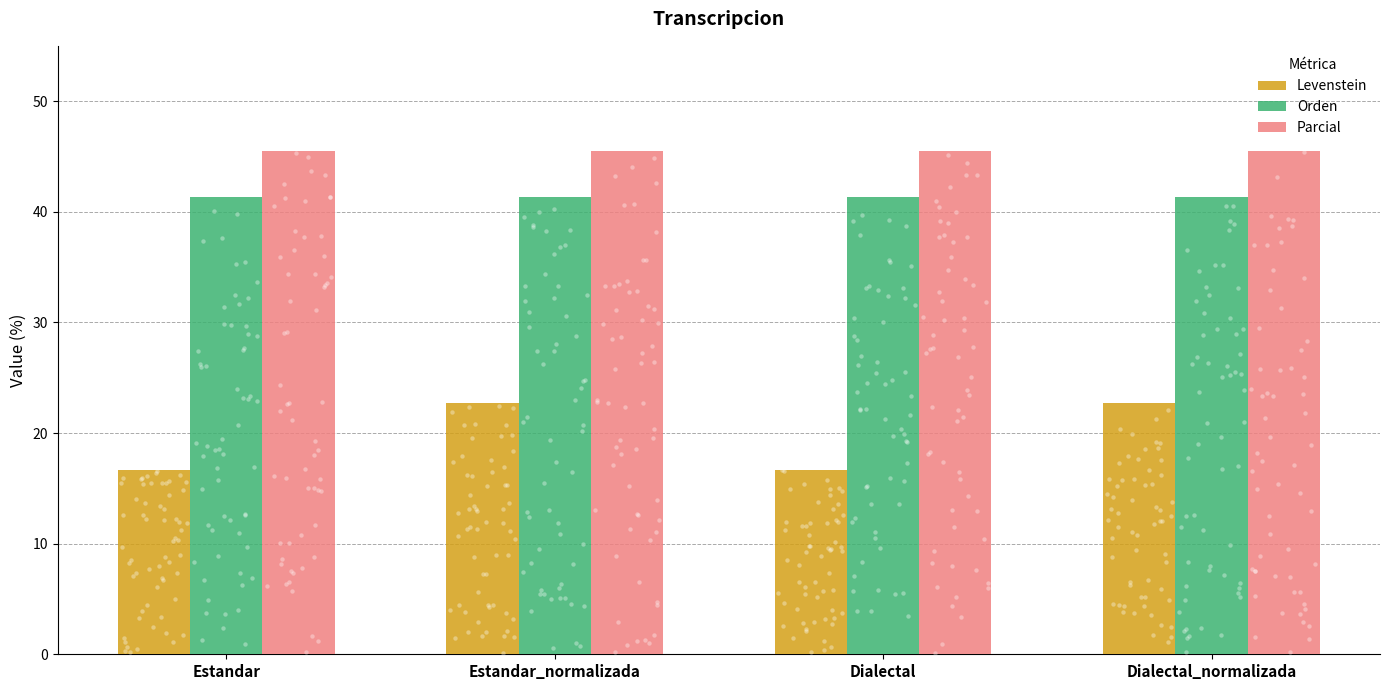

Which series has the largest total across all categories?

Parcial